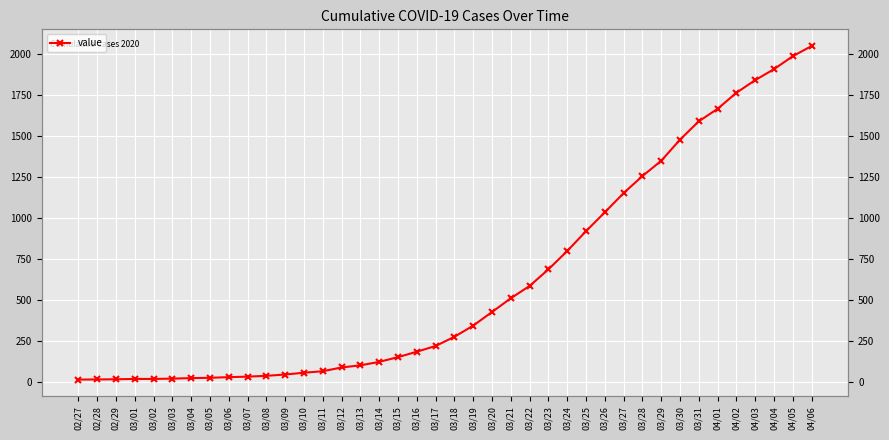

Approximately how many times larger is the value at 03/18 compared to 03/10?

5.0